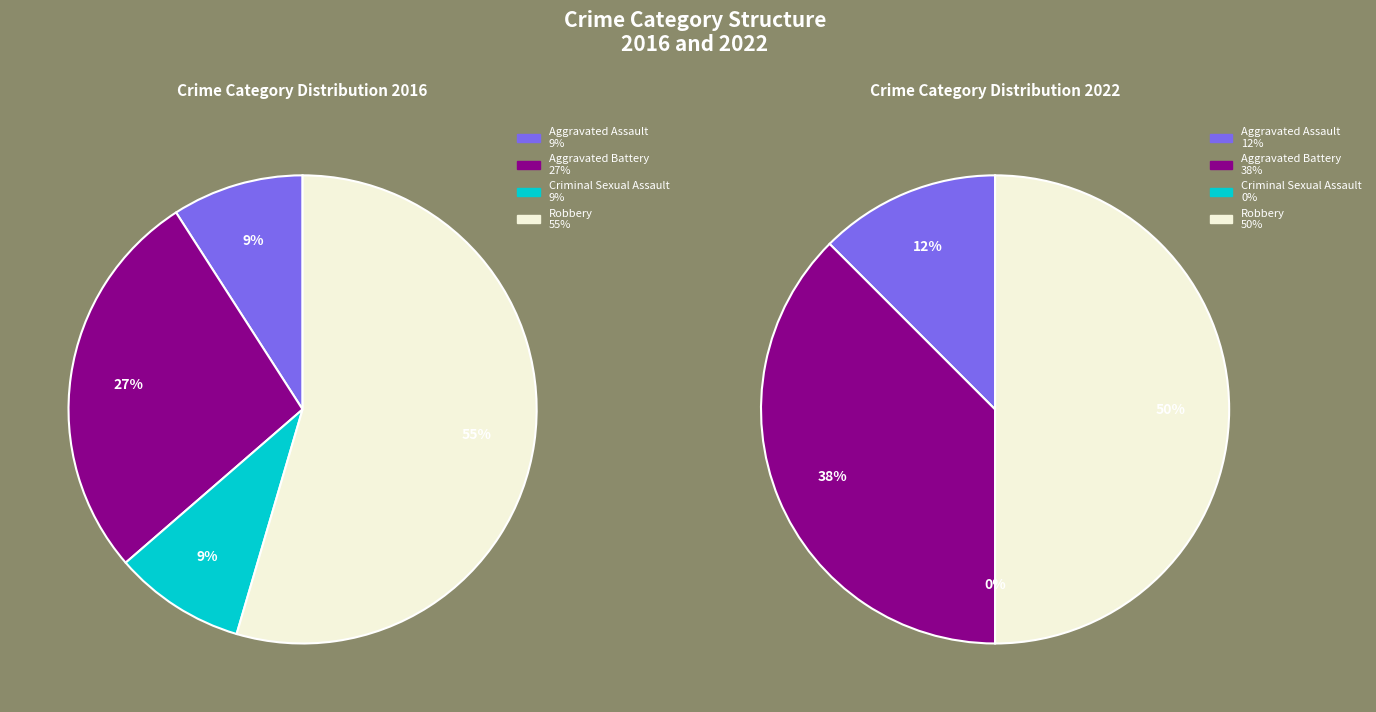

True or false: Aggravated Battery accounts for 38% of the total.

True